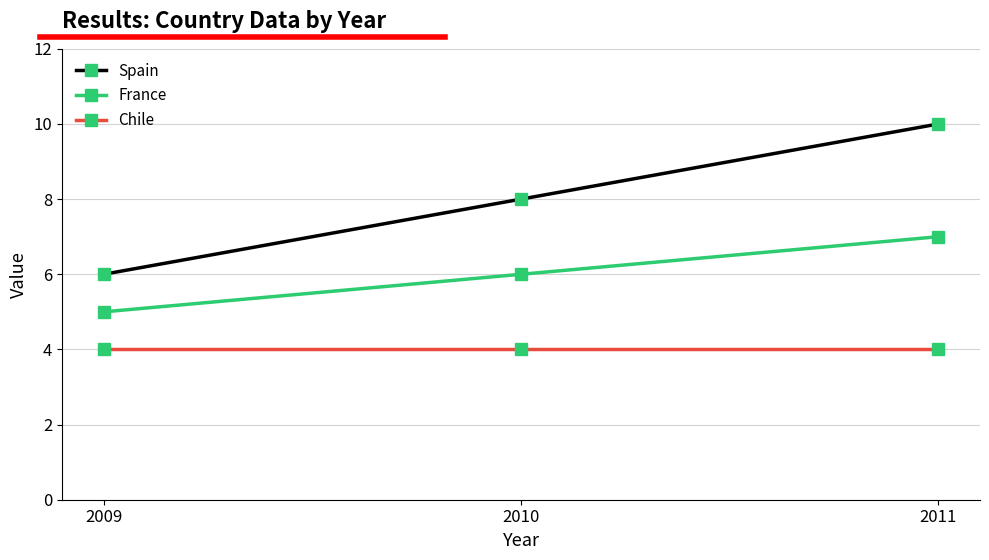

At which category is the sum across all series the highest?

2011